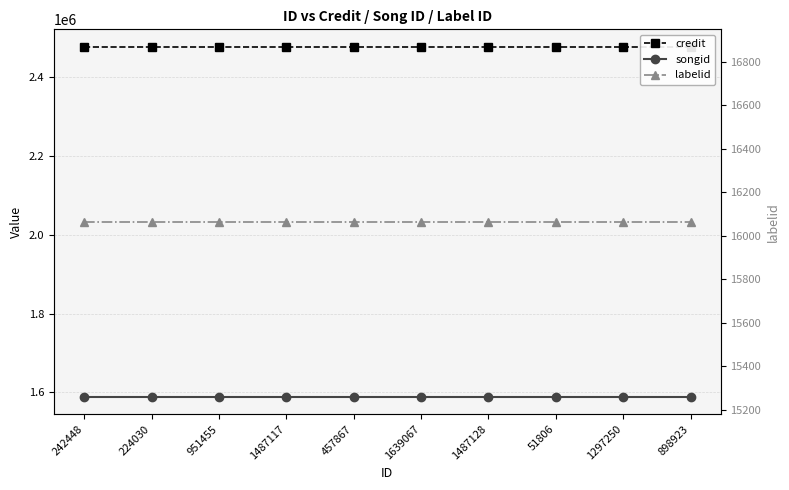

What is the highest value of the credit series?

2477781